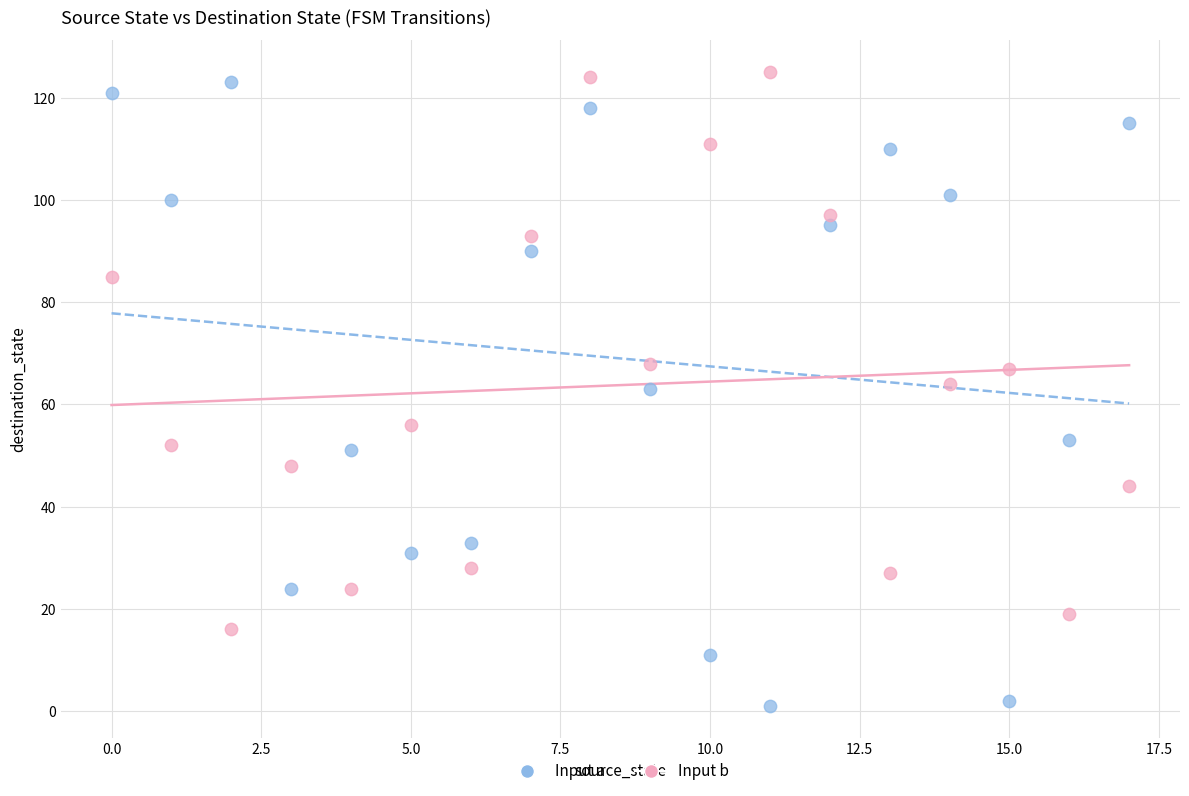

Across all data points, what is the range of Y values (max minus min)?

124